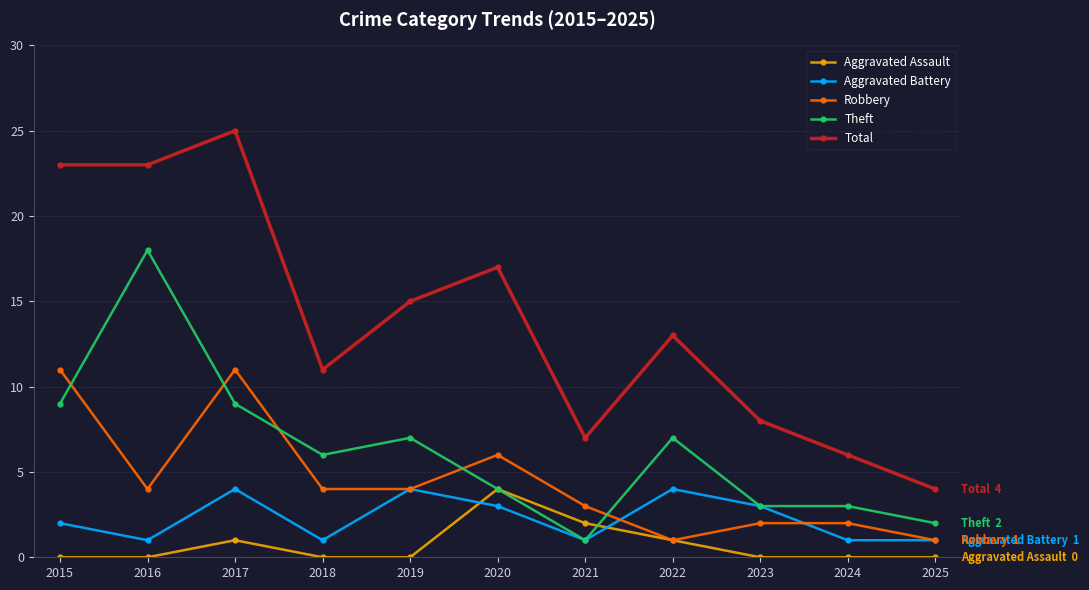

What is the difference between the second highest and minimum values in the Aggravated Battery series?

3